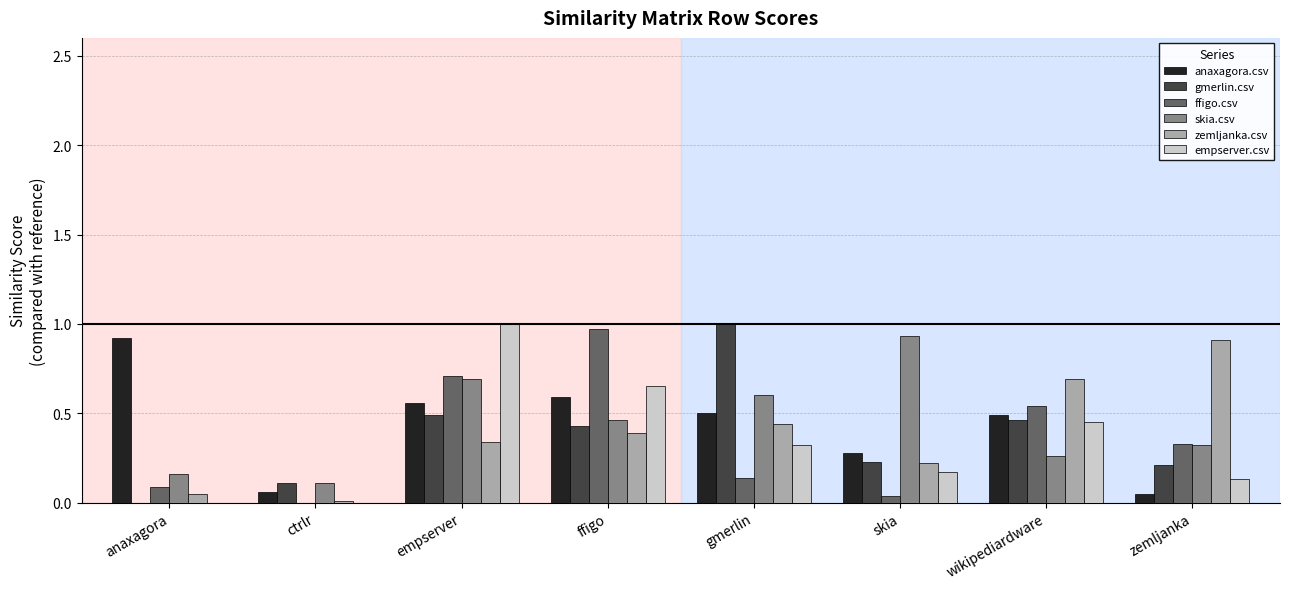

Does the chart contain stacked bars?

No